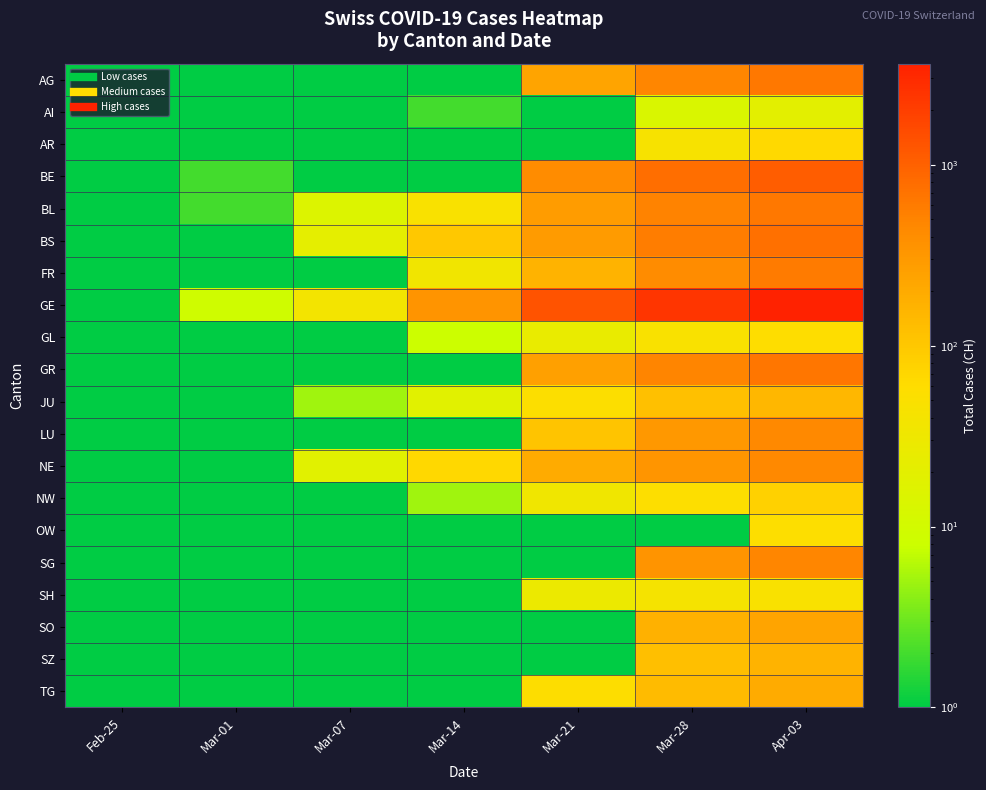

Which category has the lowest value across all series?

Feb-25